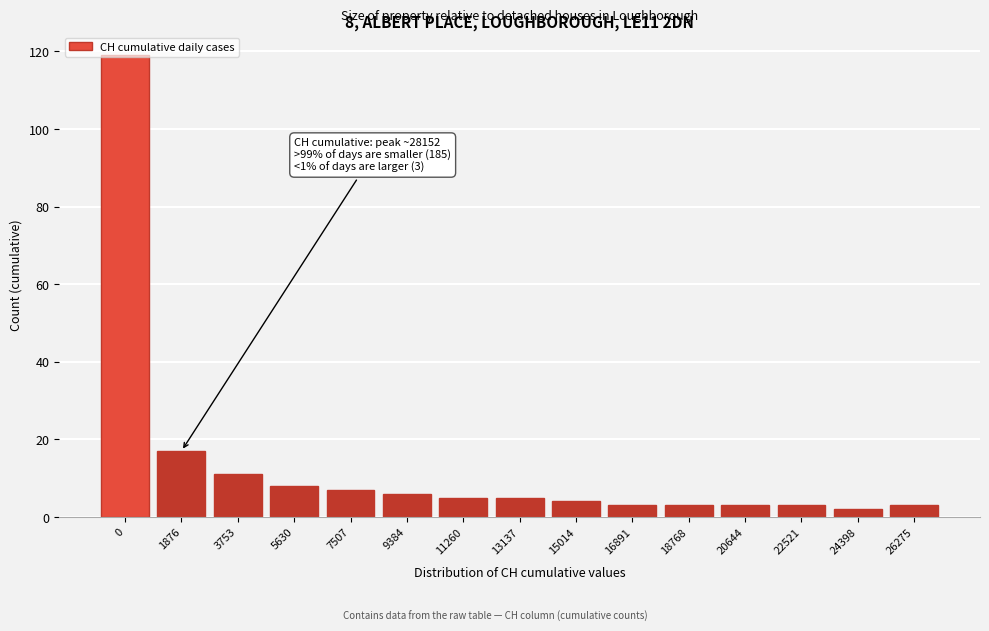

Approximately how many times larger is the value at 22521 compared to 11260?

0.6